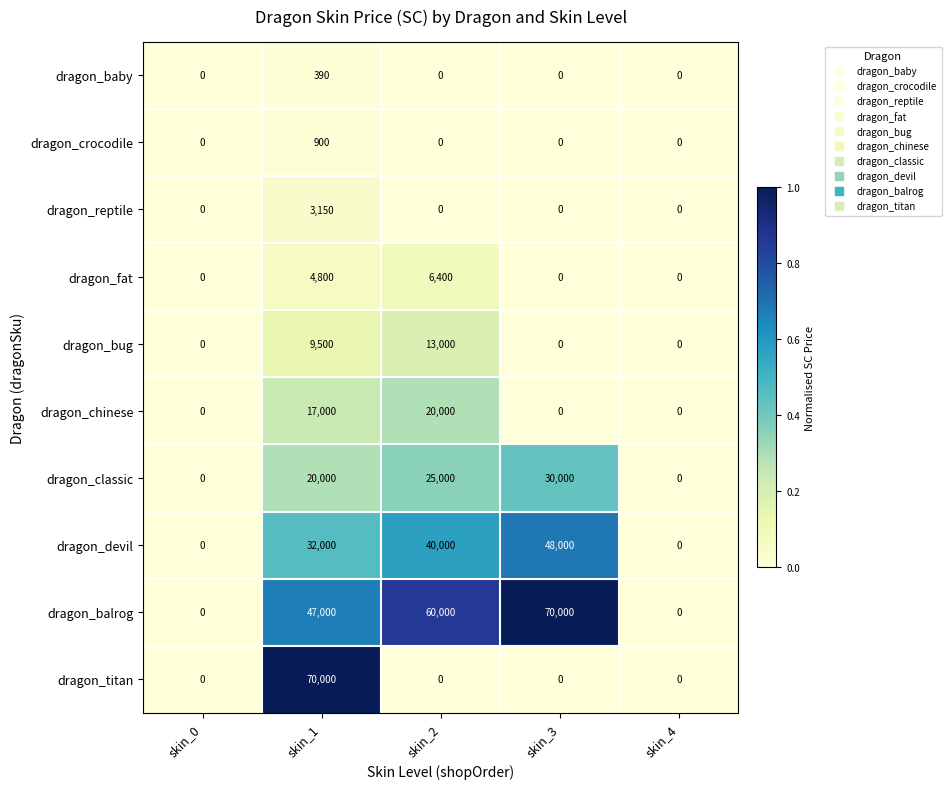

At which category is the sum across all series the highest?

skin_1